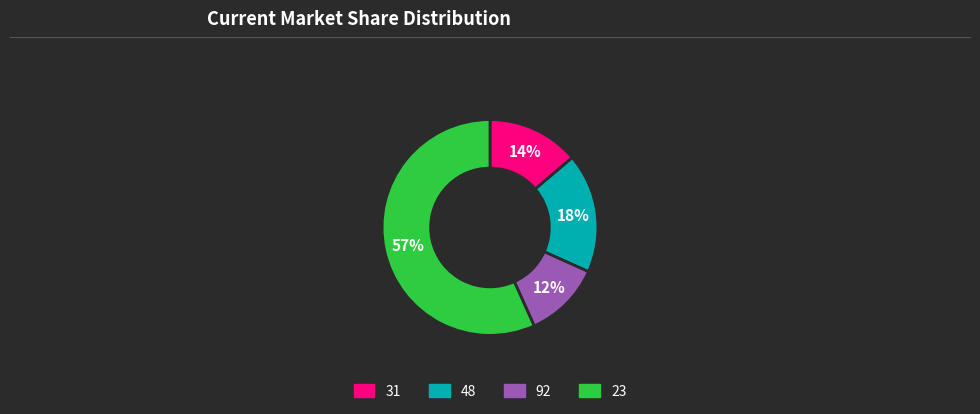

To the nearest percent, what is the difference between the 23 and 92 slice percentages?

45%